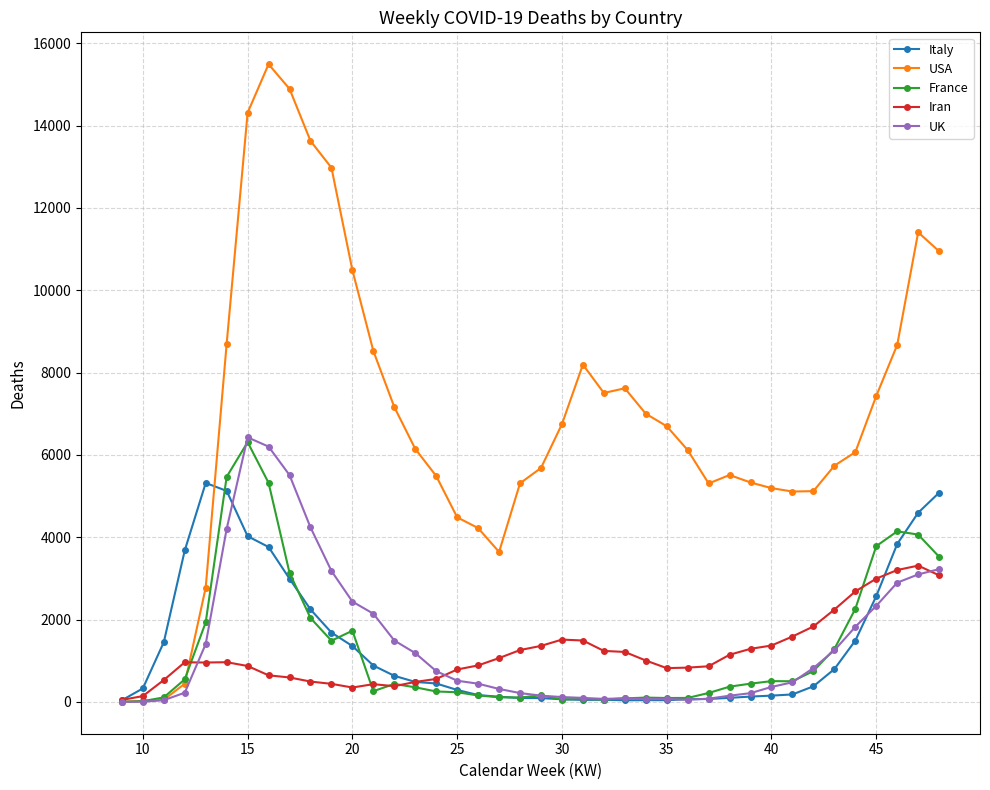

Which series has the largest total across all categories?

USA